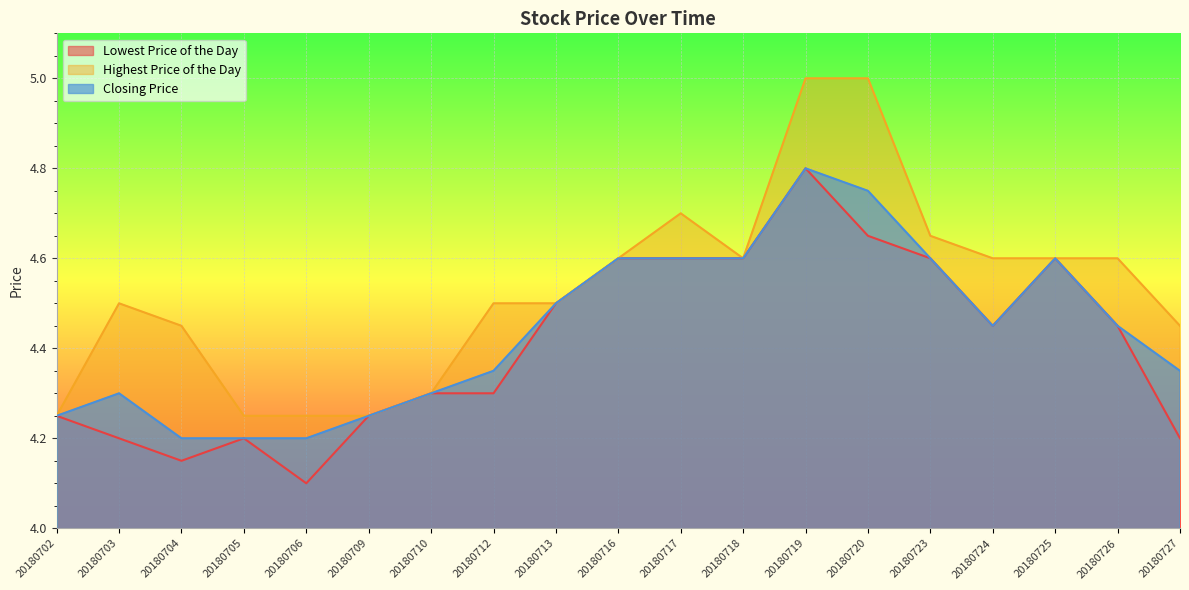

True or false: Lowest Price of the Day and Highest Price of the Day cross at least once.

False